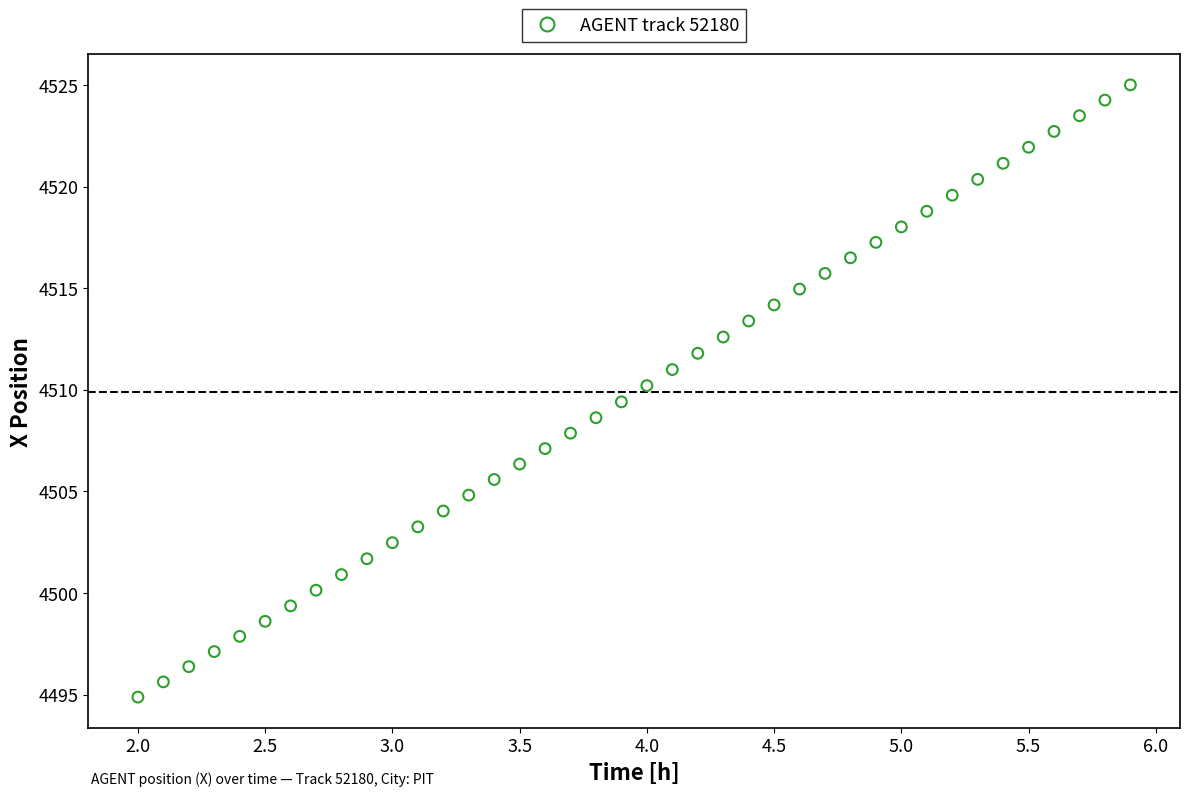

What is the range of Y values (max minus min)?

30.1